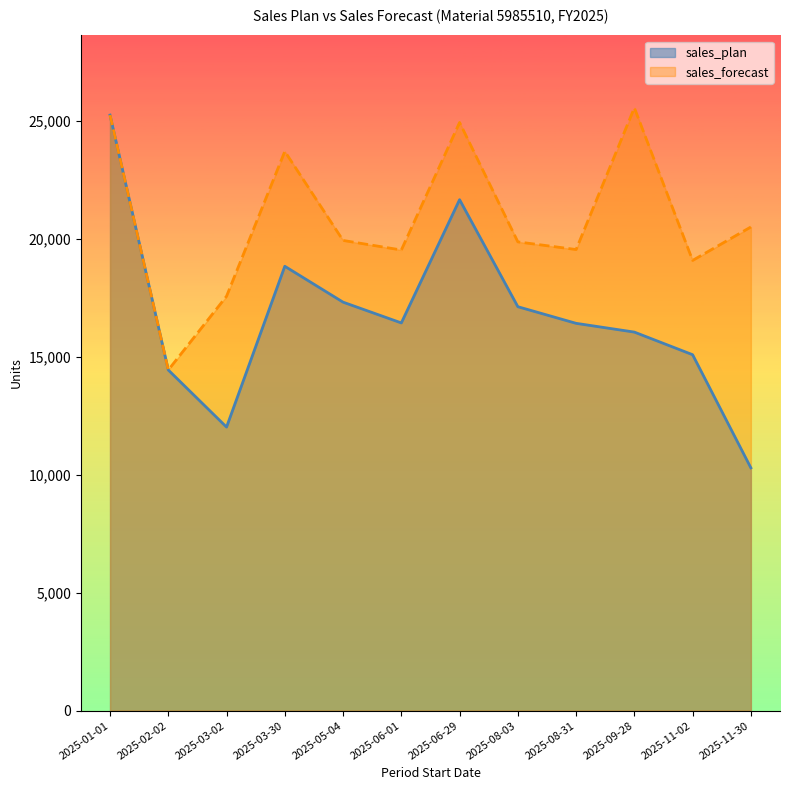

Which series changed the most between 2025-06-29 and 2025-08-03?

sales_forecast